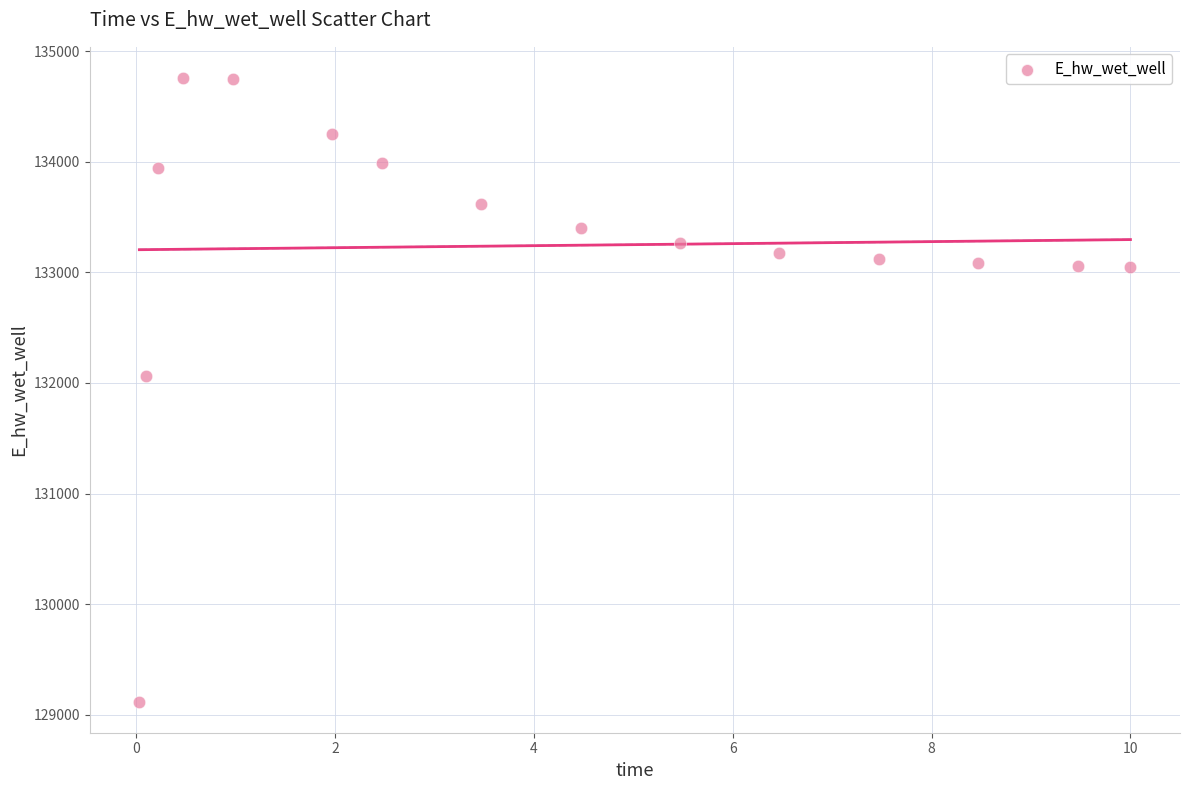

What Y value in the scatter plot is closest to 131938?

132061.1